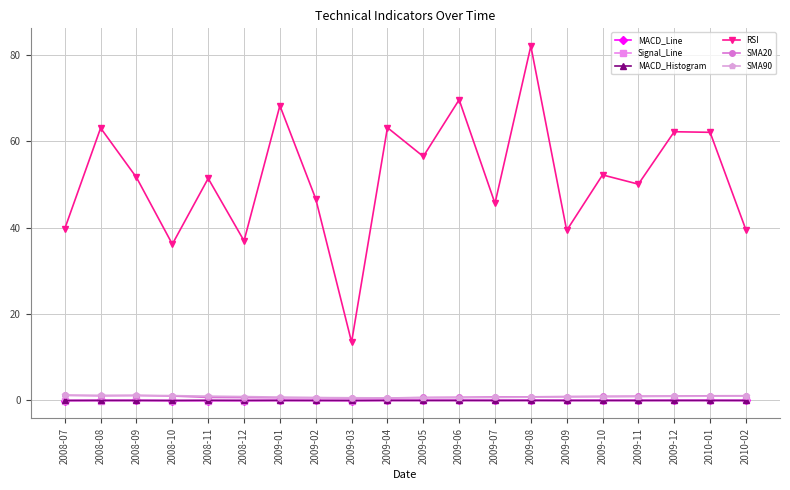

In MACD_Histogram, how many points are lower than both neighbors (excluding endpoints)?

7